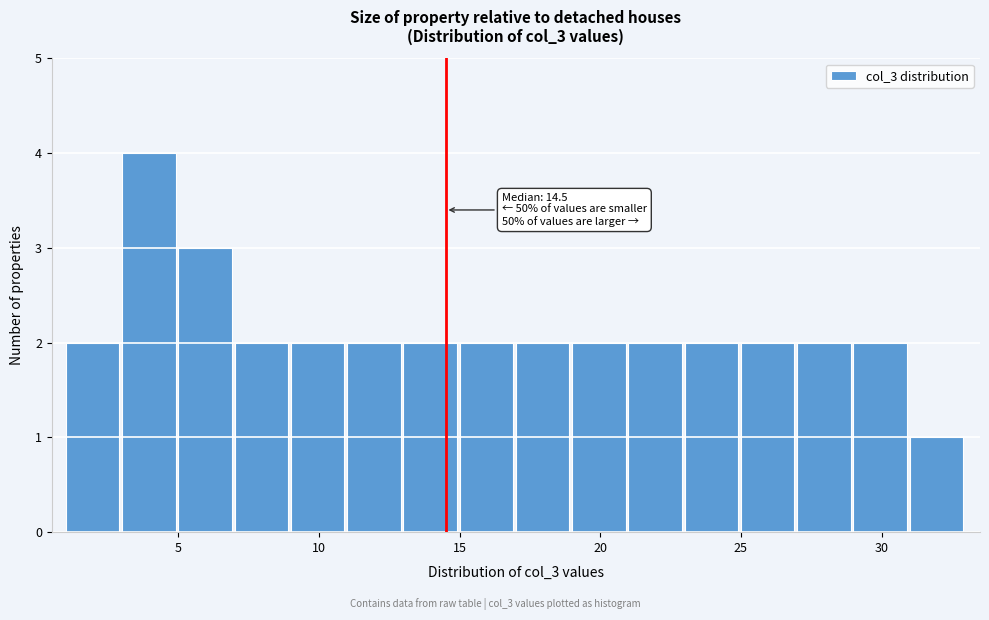

Over which range of the x-axis is the bar tallest?

3 to 5